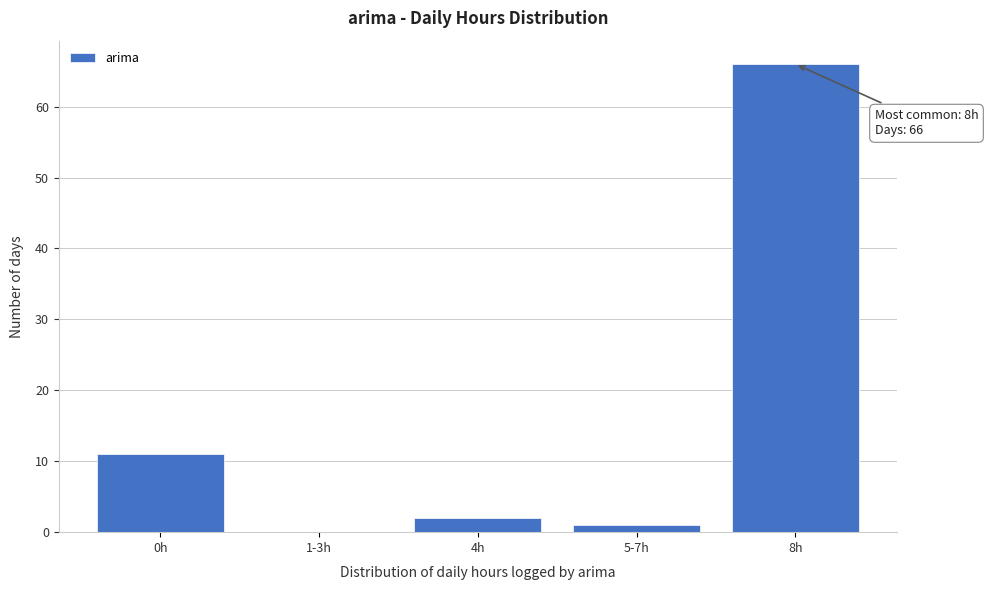

Reading left to right, list all the values displayed in this chart.

0h=11	1-3h=0	4h=2	5-7h=1	8h=66